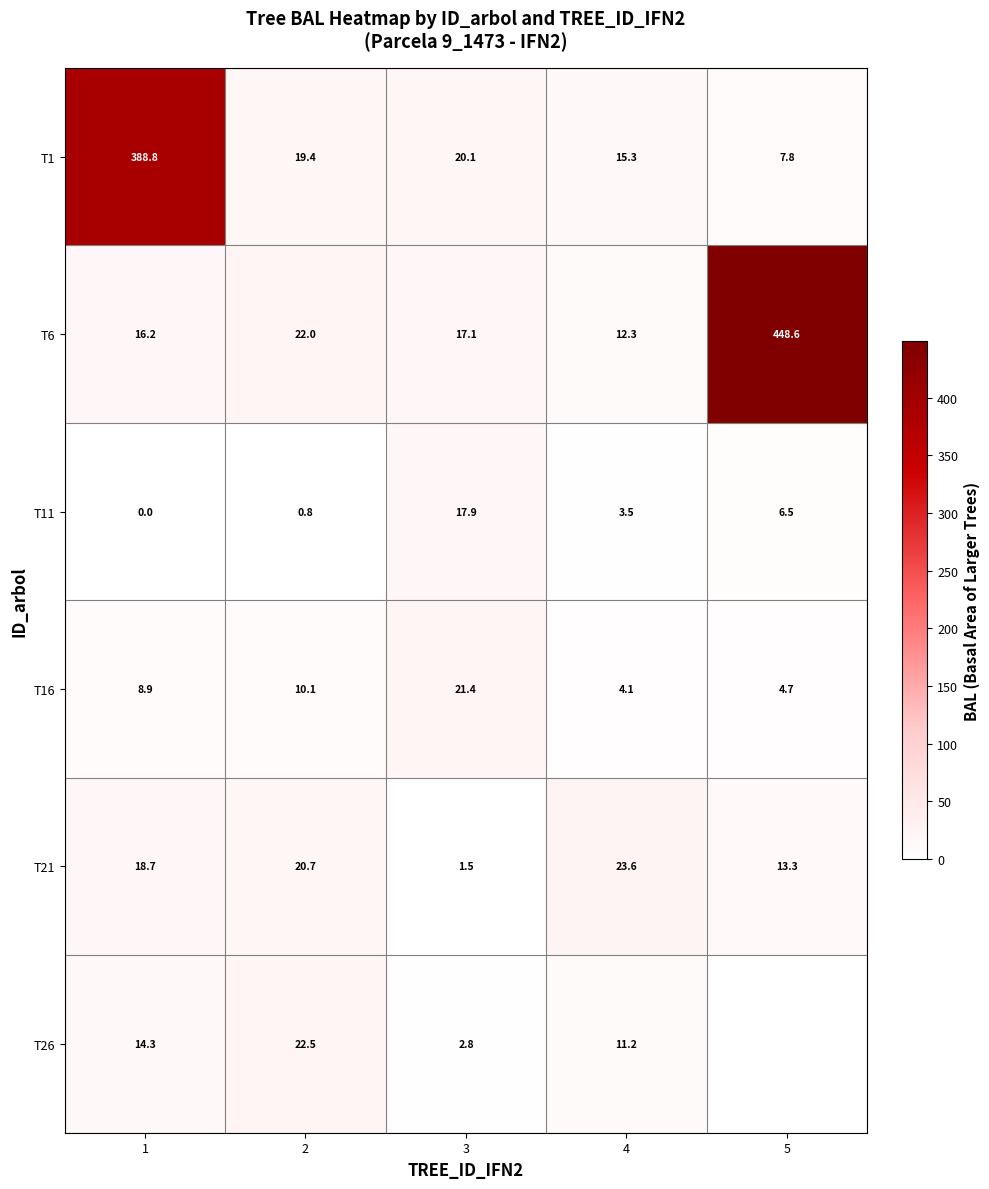

How many data points does each series have?

5